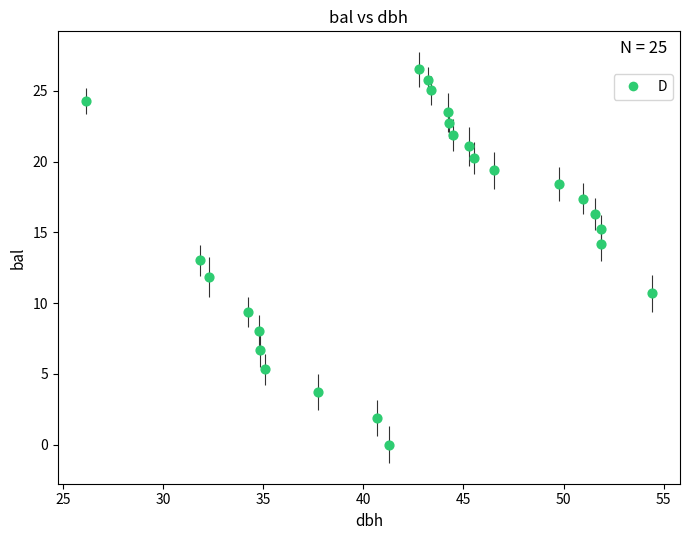

What is the range of Y values (max minus min)?

26.5